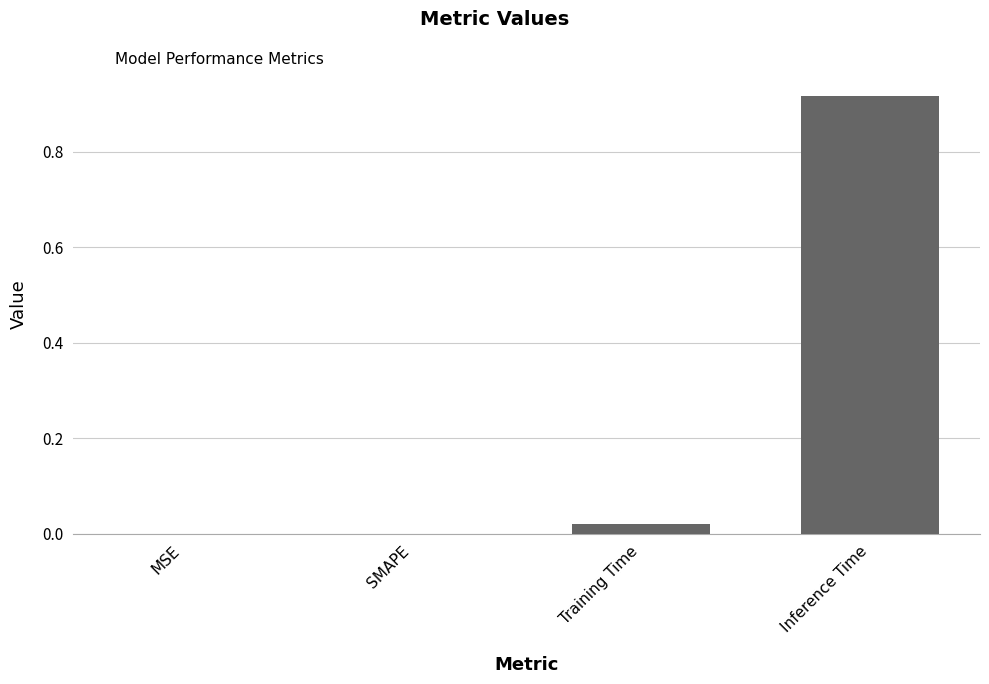

The chart shows a value of -0.6 at MSE. True or false?

False